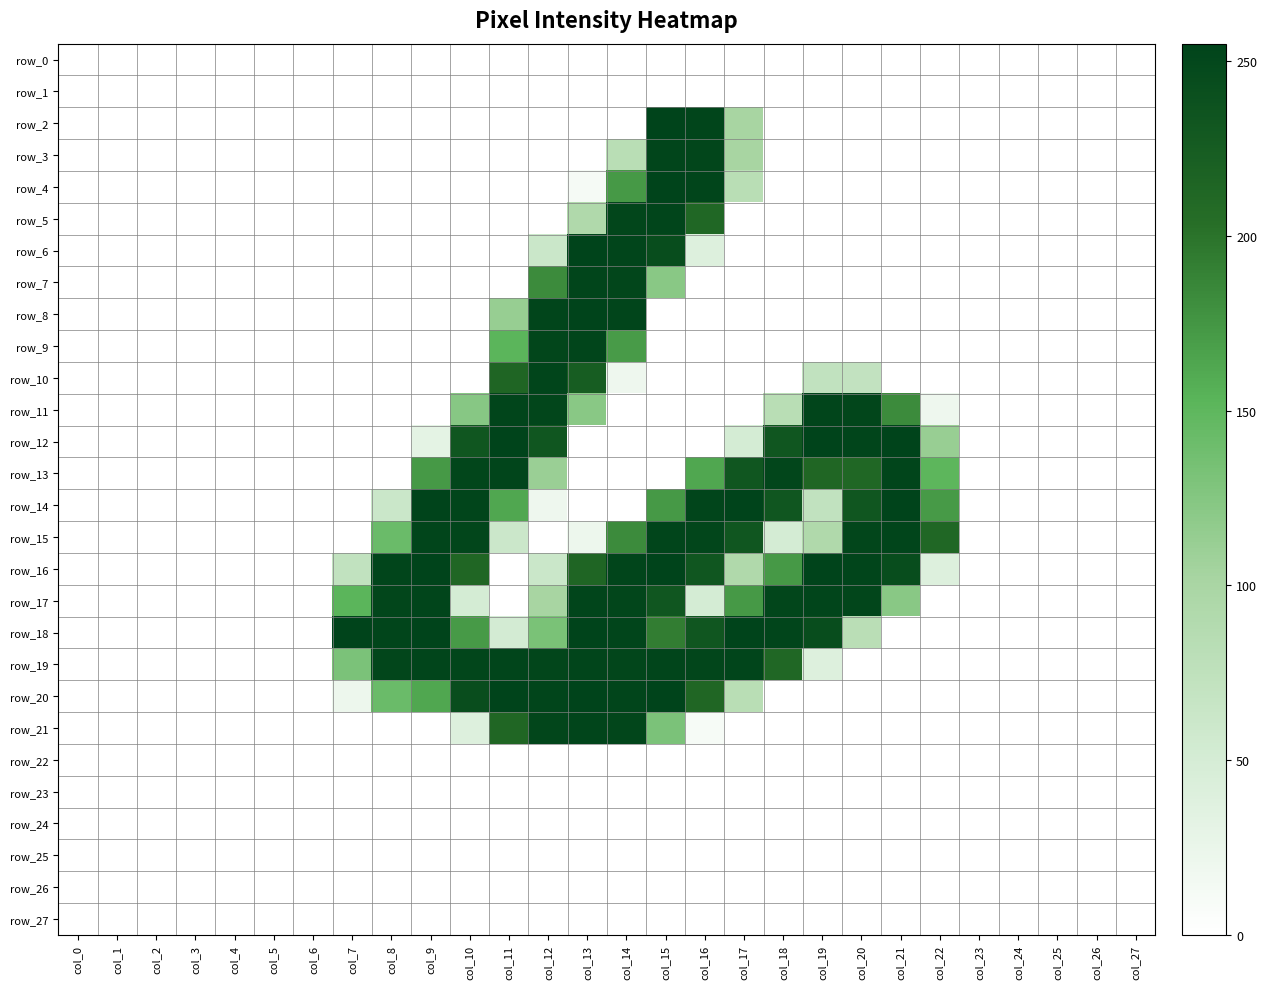

Reading right to left, transcribe all the data shown in this chart.

row_0: col_27=0	col_26=0	col_25=0	col_24=0	col_23=0	col_22=0	col_21=0	col_20=0	col_19=0	col_18=0	col_17=0	col_16=0	col_15=0	col_14=0	col_13=0	col_12=0	col_11=0	col_10=0	col_9=0	col_8=0	col_7=0	col_6=0	col_5=0	col_4=0	col_3=0	col_2=0	col_1=0	col_0=0
row_1: col_27=0	col_26=0	col_25=0	col_24=0	col_23=0	col_22=0	col_21=0	col_20=0	col_19=0	col_18=0	col_17=0	col_16=0	col_15=0	col_14=0	col_13=0	col_12=0	col_11=0	col_10=0	col_9=0	col_8=0	col_7=0	col_6=0	col_5=0	col_4=0	col_3=0	col_2=0	col_1=0	col_0=0
row_2: col_27=0	col_26=0	col_25=0	col_24=0	col_23=0	col_22=0	col_21=0	col_20=0	col_19=0	col_18=0	col_17=102	col_16=253	col_15=254	col_14=0	col_13=0	col_12=0	col_11=0	col_10=0	col_9=0	col_8=0	col_7=0	col_6=0	col_5=0	col_4=0	col_3=0	col_2=0	col_1=0	col_0=0
row_3: col_27=0	col_26=0	col_25=0	col_24=0	col_23=0	col_22=0	col_21=0	col_20=0	col_19=0	col_18=0	col_17=102	col_16=252	col_15=253	col_14=82	col_13=0	col_12=0	col_11=0	col_10=0	col_9=0	col_8=0	col_7=0	col_6=0	col_5=0	col_4=0	col_3=0	col_2=0	col_1=0	col_0=0
row_4: col_27=0	col_26=0	col_25=0	col_24=0	col_23=0	col_22=0	col_21=0	col_20=0	col_19=0	col_18=0	col_17=82	col_16=253	col_15=254	col_14=173	col_13=11	col_12=0	col_11=0	col_10=0	col_9=0	col_8=0	col_7=0	col_6=0	col_5=0	col_4=0	col_3=0	col_2=0	col_1=0	col_0=0
row_5: col_27=0	col_26=0	col_25=0	col_24=0	col_23=0	col_22=0	col_21=0	col_20=0	col_19=0	col_18=0	col_17=0	col_16=212	col_15=253	col_14=252	col_13=92	col_12=0	col_11=0	col_10=0	col_9=0	col_8=0	col_7=0	col_6=0	col_5=0	col_4=0	col_3=0	col_2=0	col_1=0	col_0=0
row_6: col_27=0	col_26=0	col_25=0	col_24=0	col_23=0	col_22=0	col_21=0	col_20=0	col_19=0	col_18=0	col_17=0	col_16=40	col_15=244	col_14=253	col_13=254	col_12=62	col_11=0	col_10=0	col_9=0	col_8=0	col_7=0	col_6=0	col_5=0	col_4=0	col_3=0	col_2=0	col_1=0	col_0=0
row_7: col_27=0	col_26=0	col_25=0	col_24=0	col_23=0	col_22=0	col_21=0	col_20=0	col_19=0	col_18=0	col_17=0	col_16=0	col_15=122	col_14=252	col_13=253	col_12=183	col_11=0	col_10=0	col_9=0	col_8=0	col_7=0	col_6=0	col_5=0	col_4=0	col_3=0	col_2=0	col_1=0	col_0=0
row_8: col_27=0	col_26=0	col_25=0	col_24=0	col_23=0	col_22=0	col_21=0	col_20=0	col_19=0	col_18=0	col_17=0	col_16=0	col_15=0	col_14=253	col_13=254	col_12=253	col_11=113	col_10=0	col_9=0	col_8=0	col_7=0	col_6=0	col_5=0	col_4=0	col_3=0	col_2=0	col_1=0	col_0=0
row_9: col_27=0	col_26=0	col_25=0	col_24=0	col_23=0	col_22=0	col_21=0	col_20=0	col_19=0	col_18=0	col_17=0	col_16=0	col_15=0	col_14=171	col_13=253	col_12=252	col_11=152	col_10=0	col_9=0	col_8=0	col_7=0	col_6=0	col_5=0	col_4=0	col_3=0	col_2=0	col_1=0	col_0=0
row_10: col_27=0	col_26=0	col_25=0	col_24=0	col_23=0	col_22=0	col_21=0	col_20=71	col_19=72	col_18=0	col_17=0	col_16=0	col_15=0	col_14=20	col_13=224	col_12=253	col_11=214	col_10=0	col_9=0	col_8=0	col_7=0	col_6=0	col_5=0	col_4=0	col_3=0	col_2=0	col_1=0	col_0=0
row_11: col_27=0	col_26=0	col_25=0	col_24=0	col_23=0	col_22=20	col_21=183	col_20=252	col_19=253	col_18=82	col_17=0	col_16=0	col_15=0	col_14=0	col_13=122	col_12=252	col_11=253	col_10=123	col_9=0	col_8=0	col_7=0	col_6=0	col_5=0	col_4=0	col_3=0	col_2=0	col_1=0	col_0=0
row_12: col_27=0	col_26=0	col_25=0	col_24=0	col_23=0	col_22=112	col_21=254	col_20=253	col_19=254	col_18=233	col_17=51	col_16=0	col_15=0	col_14=0	col_13=0	col_12=233	col_11=254	col_10=233	col_9=31	col_8=0	col_7=0	col_6=0	col_5=0	col_4=0	col_3=0	col_2=0	col_1=0	col_0=0
row_13: col_27=0	col_26=0	col_25=0	col_24=0	col_23=0	col_22=151	col_21=253	col_20=212	col_19=213	col_18=252	col_17=233	col_16=163	col_15=0	col_14=0	col_13=0	col_12=111	col_11=253	col_10=252	col_9=173	col_8=0	col_7=0	col_6=0	col_5=0	col_4=0	col_3=0	col_2=0	col_1=0	col_0=0
row_14: col_27=0	col_26=0	col_25=0	col_24=0	col_23=0	col_22=172	col_21=254	col_20=233	col_19=72	col_18=233	col_17=254	col_16=253	col_15=173	col_14=0	col_13=0	col_12=20	col_11=163	col_10=253	col_9=254	col_8=62	col_7=0	col_6=0	col_5=0	col_4=0	col_3=0	col_2=0	col_1=0	col_0=0
row_15: col_27=0	col_26=0	col_25=0	col_24=0	col_23=0	col_22=212	col_21=253	col_20=252	col_19=92	col_18=50	col_17=233	col_16=252	col_15=253	col_14=183	col_13=21	col_12=0	col_11=61	col_10=252	col_9=253	col_8=142	col_7=0	col_6=0	col_5=0	col_4=0	col_3=0	col_2=0	col_1=0	col_0=0
row_16: col_27=0	col_26=0	col_25=0	col_24=0	col_23=0	col_22=40	col_21=244	col_20=253	col_19=254	col_18=173	col_17=92	col_16=233	col_15=254	col_14=253	col_13=214	col_12=62	col_11=0	col_10=213	col_9=254	col_8=253	col_7=72	col_6=0	col_5=0	col_4=0	col_3=0	col_2=0	col_1=0	col_0=0
row_17: col_27=0	col_26=0	col_25=0	col_24=0	col_23=0	col_22=0	col_21=122	col_20=252	col_19=253	col_18=252	col_17=173	col_16=50	col_15=233	col_14=252	col_13=253	col_12=102	col_11=0	col_10=50	col_9=253	col_8=252	col_7=152	col_6=0	col_5=0	col_4=0	col_3=0	col_2=0	col_1=0	col_0=0
row_18: col_27=0	col_26=0	col_25=0	col_24=0	col_23=0	col_22=0	col_21=0	col_20=81	col_19=244	col_18=253	col_17=254	col_16=233	col_15=193	col_14=253	col_13=254	col_12=132	col_11=52	col_10=172	col_9=255	col_8=253	col_7=255	col_6=0	col_5=0	col_4=0	col_3=0	col_2=0	col_1=0	col_0=0
row_19: col_27=0	col_26=0	col_25=0	col_24=0	col_23=0	col_22=0	col_21=0	col_20=0	col_19=40	col_18=212	col_17=253	col_16=252	col_15=253	col_14=252	col_13=253	col_12=252	col_11=253	col_10=252	col_9=253	col_8=252	col_7=131	col_6=0	col_5=0	col_4=0	col_3=0	col_2=0	col_1=0	col_0=0
row_20: col_27=0	col_26=0	col_25=0	col_24=0	col_23=0	col_22=0	col_21=0	col_20=0	col_19=0	col_18=0	col_17=82	col_16=213	col_15=254	col_14=253	col_13=254	col_12=253	col_11=254	col_10=243	col_9=163	col_8=142	col_7=21	col_6=0	col_5=0	col_4=0	col_3=0	col_2=0	col_1=0	col_0=0
row_21: col_27=0	col_26=0	col_25=0	col_24=0	col_23=0	col_22=0	col_21=0	col_20=0	col_19=0	col_18=0	col_17=0	col_16=10	col_15=131	col_14=252	col_13=253	col_12=252	col_11=213	col_10=40	col_9=0	col_8=0	col_7=0	col_6=0	col_5=0	col_4=0	col_3=0	col_2=0	col_1=0	col_0=0
row_22: col_27=0	col_26=0	col_25=0	col_24=0	col_23=0	col_22=0	col_21=0	col_20=0	col_19=0	col_18=0	col_17=0	col_16=0	col_15=0	col_14=0	col_13=0	col_12=0	col_11=0	col_10=0	col_9=0	col_8=0	col_7=0	col_6=0	col_5=0	col_4=0	col_3=0	col_2=0	col_1=0	col_0=0
row_23: col_27=0	col_26=0	col_25=0	col_24=0	col_23=0	col_22=0	col_21=0	col_20=0	col_19=0	col_18=0	col_17=0	col_16=0	col_15=0	col_14=0	col_13=0	col_12=0	col_11=0	col_10=0	col_9=0	col_8=0	col_7=0	col_6=0	col_5=0	col_4=0	col_3=0	col_2=0	col_1=0	col_0=0
row_24: col_27=0	col_26=0	col_25=0	col_24=0	col_23=0	col_22=0	col_21=0	col_20=0	col_19=0	col_18=0	col_17=0	col_16=0	col_15=0	col_14=0	col_13=0	col_12=0	col_11=0	col_10=0	col_9=0	col_8=0	col_7=0	col_6=0	col_5=0	col_4=0	col_3=0	col_2=0	col_1=0	col_0=0
row_25: col_27=0	col_26=0	col_25=0	col_24=0	col_23=0	col_22=0	col_21=0	col_20=0	col_19=0	col_18=0	col_17=0	col_16=0	col_15=0	col_14=0	col_13=0	col_12=0	col_11=0	col_10=0	col_9=0	col_8=0	col_7=0	col_6=0	col_5=0	col_4=0	col_3=0	col_2=0	col_1=0	col_0=0
row_26: col_27=0	col_26=0	col_25=0	col_24=0	col_23=0	col_22=0	col_21=0	col_20=0	col_19=0	col_18=0	col_17=0	col_16=0	col_15=0	col_14=0	col_13=0	col_12=0	col_11=0	col_10=0	col_9=0	col_8=0	col_7=0	col_6=0	col_5=0	col_4=0	col_3=0	col_2=0	col_1=0	col_0=0
row_27: col_27=0	col_26=0	col_25=0	col_24=0	col_23=0	col_22=0	col_21=0	col_20=0	col_19=0	col_18=0	col_17=0	col_16=0	col_15=0	col_14=0	col_13=0	col_12=0	col_11=0	col_10=0	col_9=0	col_8=0	col_7=0	col_6=0	col_5=0	col_4=0	col_3=0	col_2=0	col_1=0	col_0=0